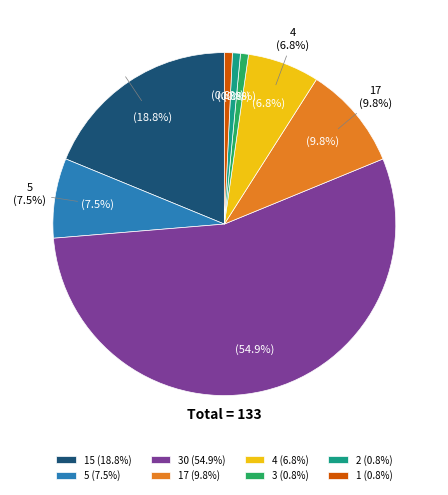

Combined, do 3 and 30 account for over 50%?

Yes